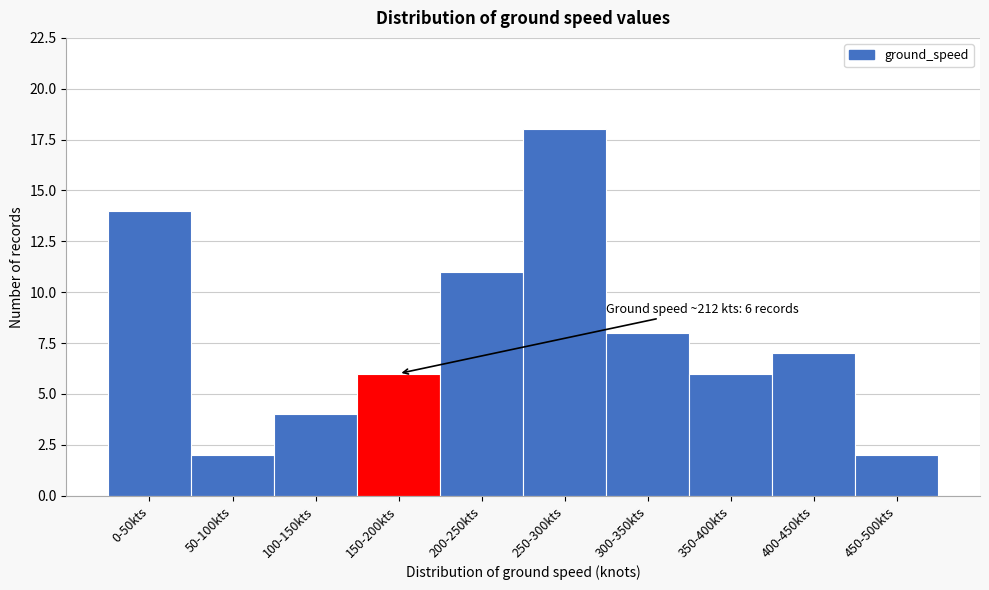

Reading left to right, list all the values displayed in this chart.

0-50kts=14	50-100kts=2	100-150kts=4	150-200kts=6	200-250kts=11	250-300kts=18	300-350kts=8	350-400kts=6	400-450kts=7	450-500kts=2